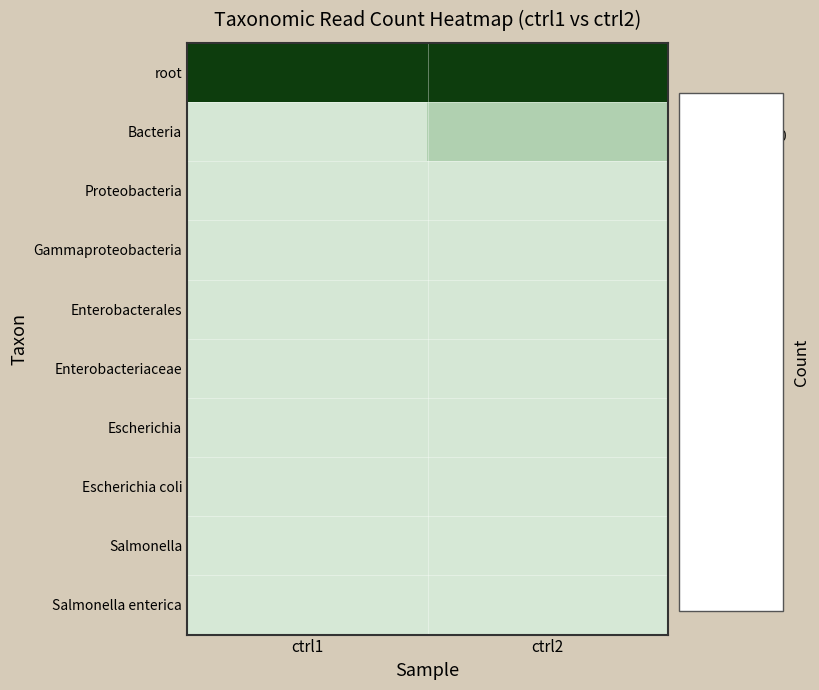

Which series has the widest spread of values?

Bacteria